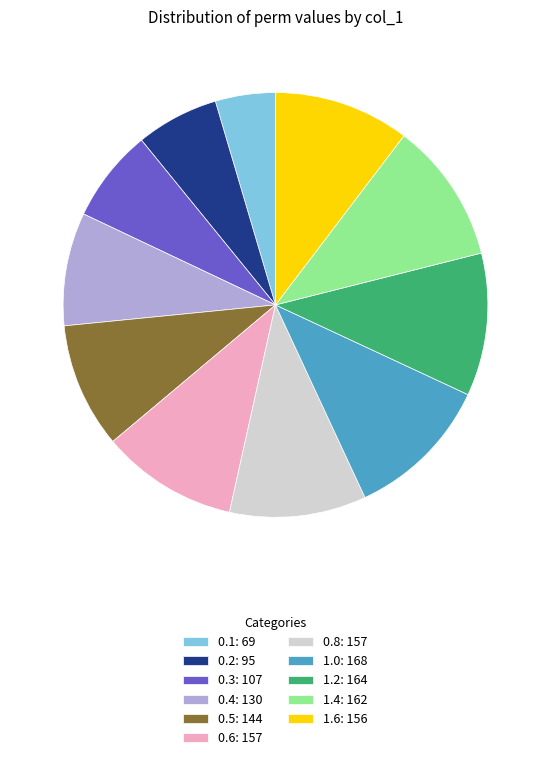

Approximately how many times larger is the value at 1.2 compared to 0.1?

2.4